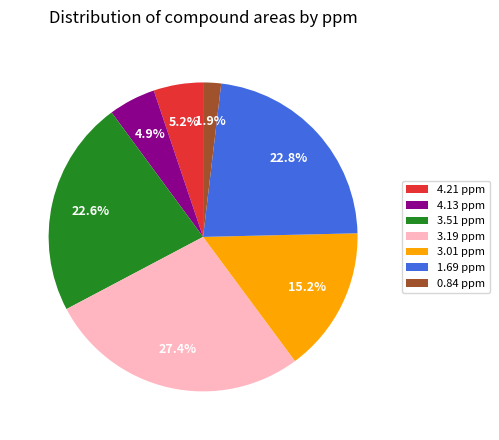

True or false: 3.19 ppm accounts for 19% of the total.

False